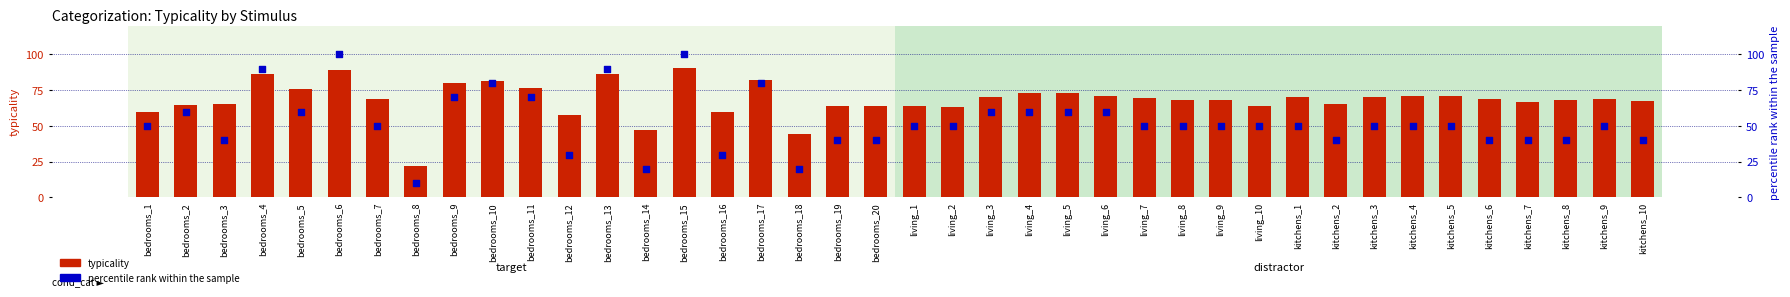

Which series has the largest Y range (max minus min)?

p_typicality